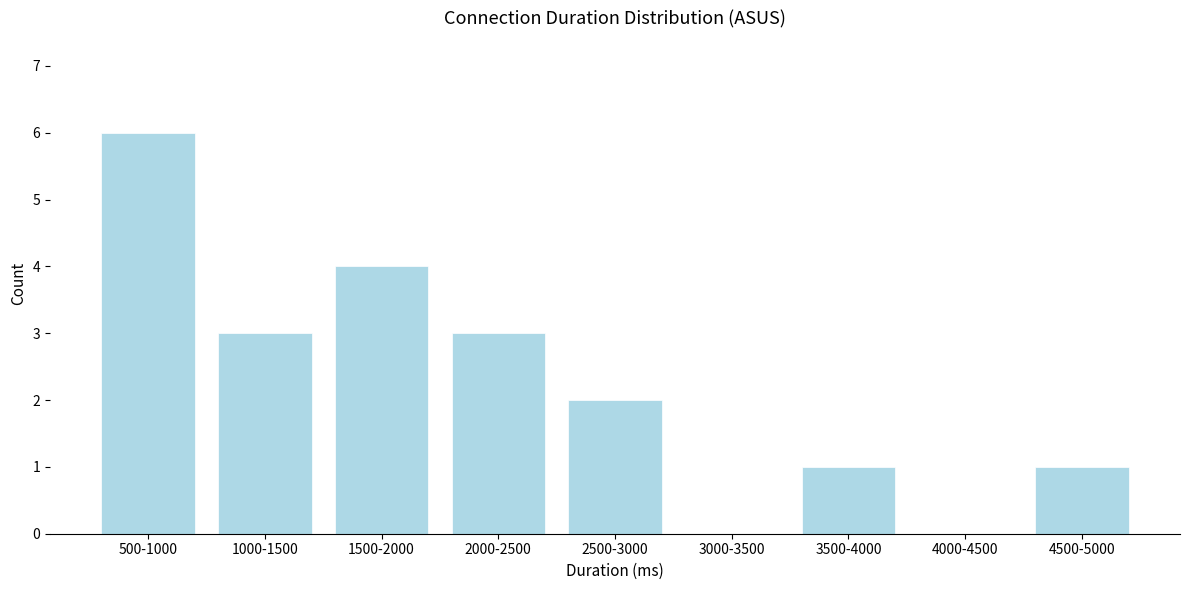

Reading left to right, what are all the values shown in this chart?

500-1000=6	1000-1500=3	1500-2000=4	2000-2500=3	2500-3000=2	3000-3500=0	3500-4000=1	4000-4500=0	4500-5000=1